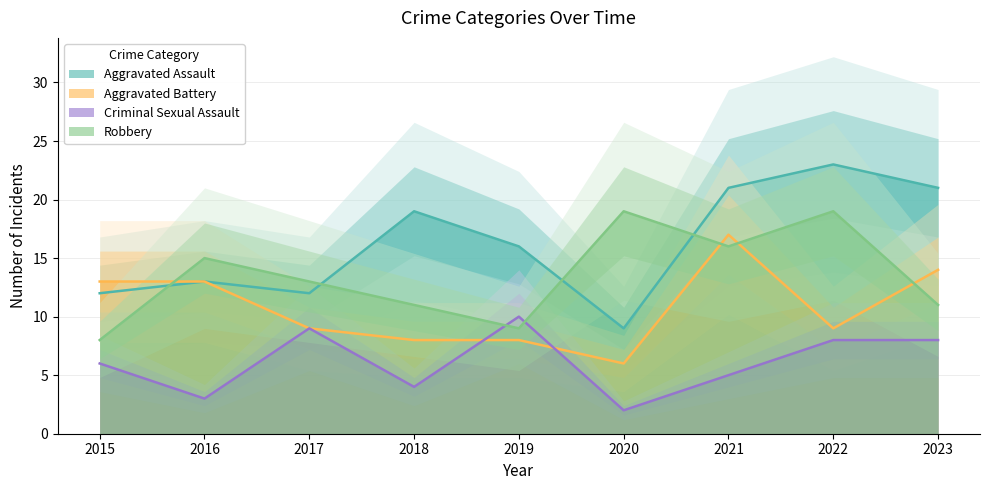

What is the approximate value of Aggravated Assault at 2019, to the nearest 5?

15